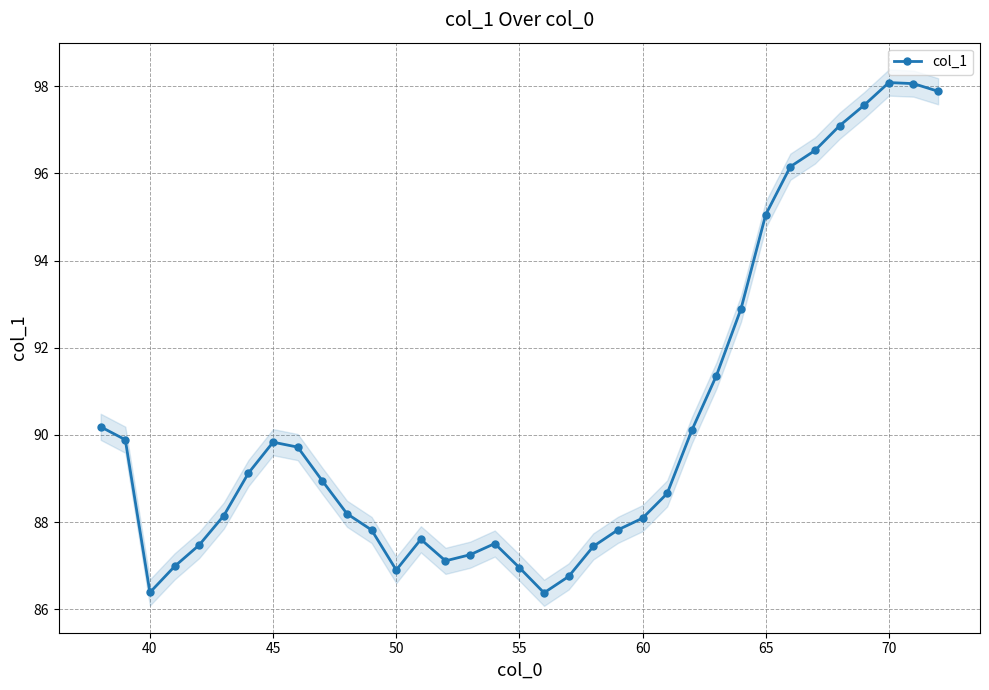

Reading left to right, extract all data points from this chart.

90.2	89.9	86.4	87.0	87.5	88.1	89.1	89.8	89.7	88.9	88.2	87.8	86.9	87.6	87.1	87.2	87.5	87.0	86.4	86.8	87.4	87.8	88.1	88.7	90.1	91.4	92.9	95.1	96.2	96.5	97.1	97.6	98.1	98.1	97.9